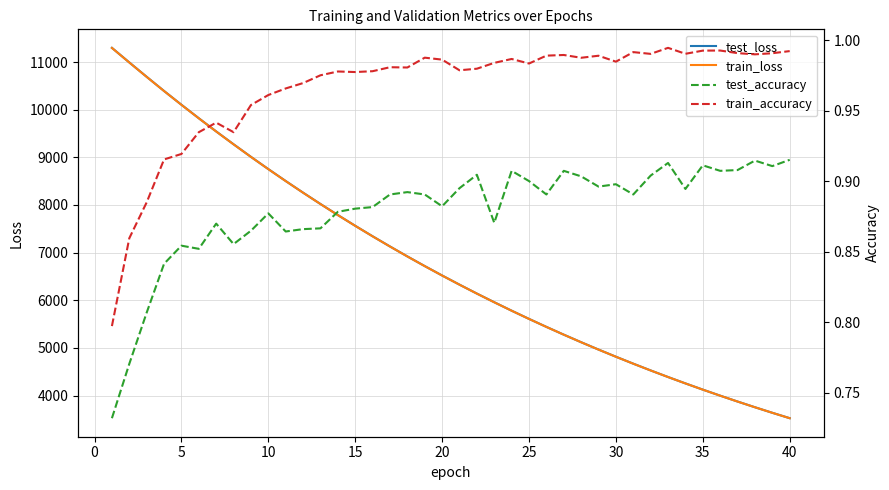

What is the highest value of the train_loss series?

11296.0